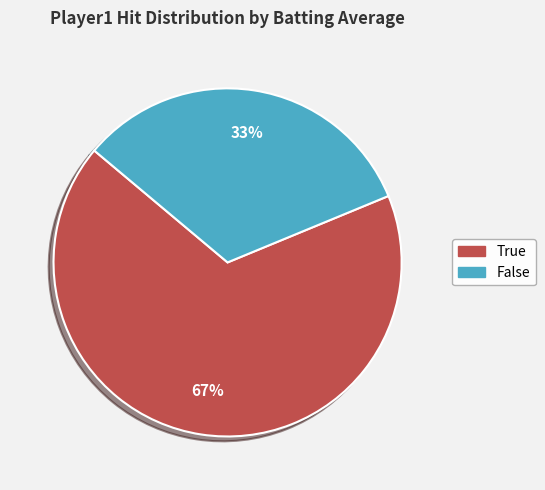

To the nearest percent, what is the average slice percentage?

50%